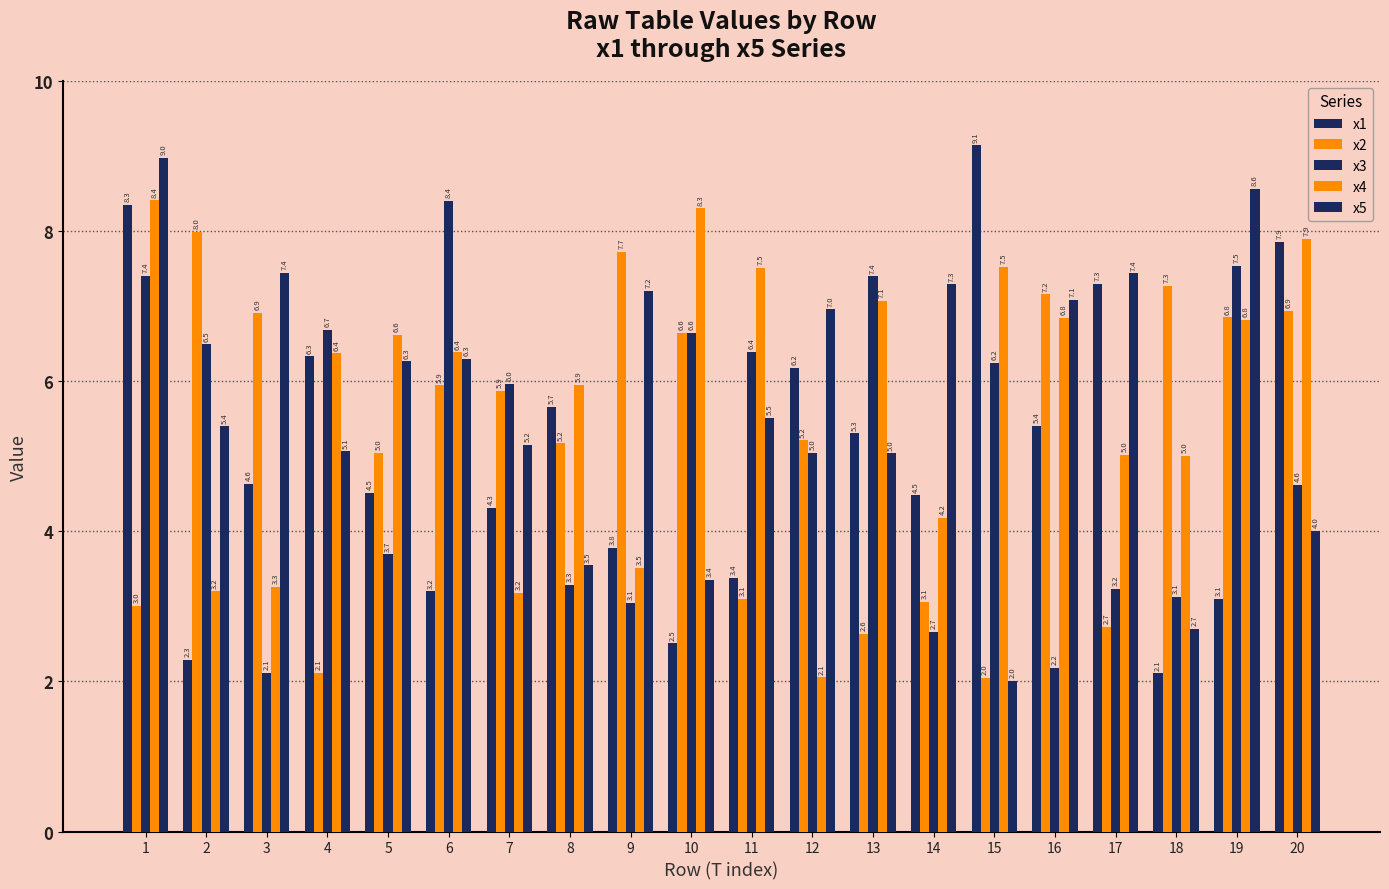

Between 15 and 20, which is larger?

15